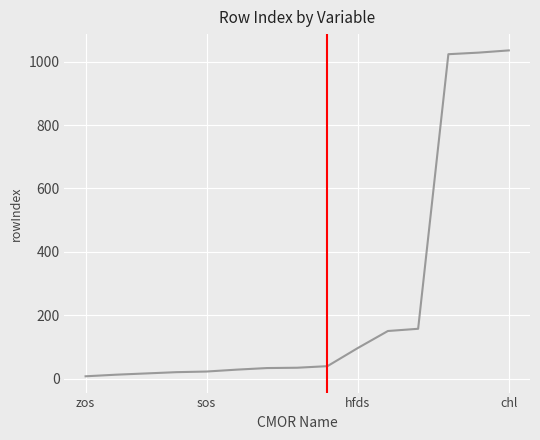

What is the greatest value displayed?

1036